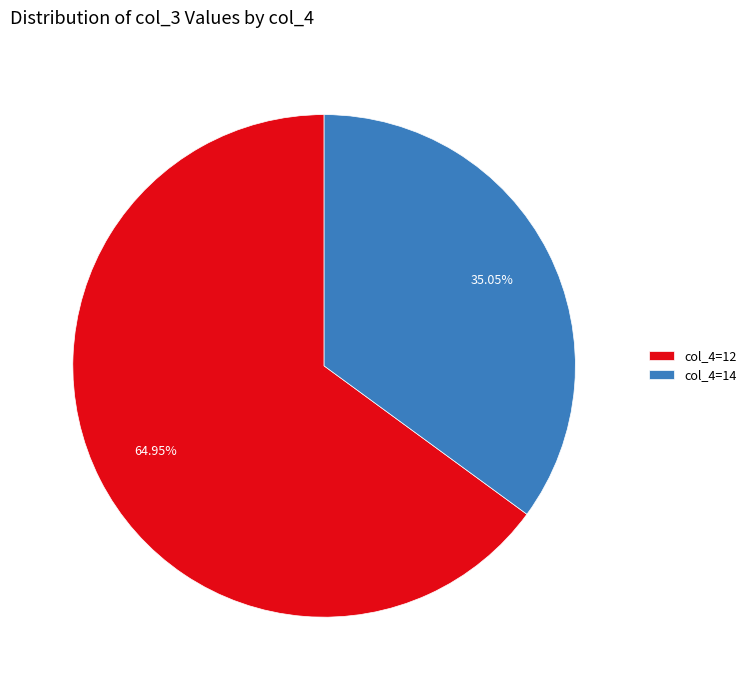

What is the ratio of the value at col_4=12 to the value at col_4=14?

1.9